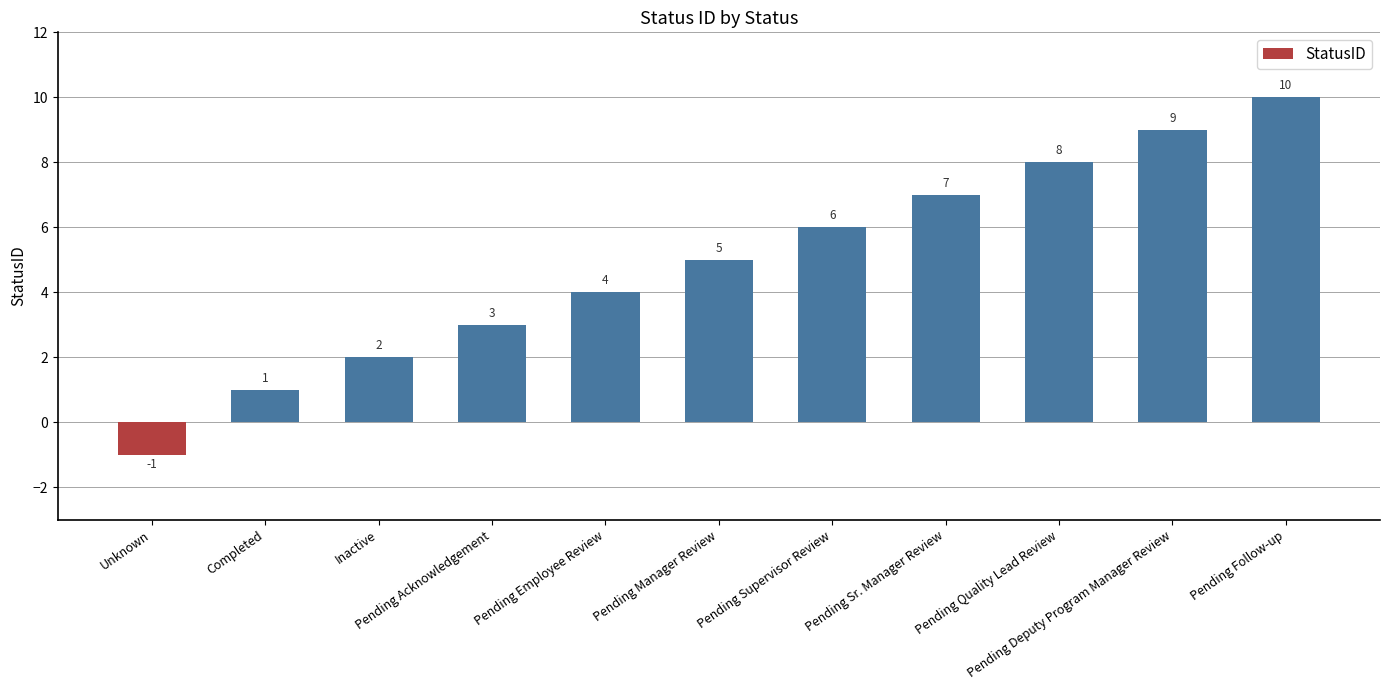

The chart shows a value of 9 at Pending Deputy Program Manager Review. True or false?

True